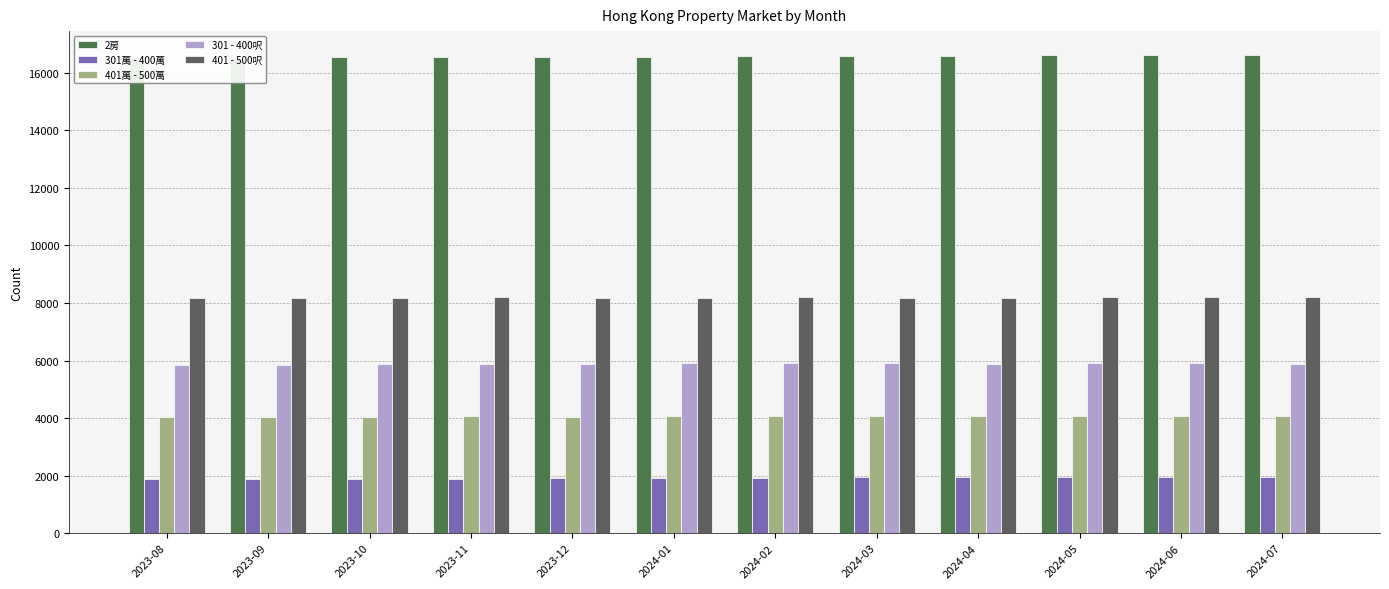

Reading left to right, what are all the values shown in this chart?

2房: 16515	16520	16546	16564	16553	16562	16588	16588	16574	16604	16620	16619
301萬 - 400萬: 1896	1895	1893	1898	1907	1921	1933	1934	1939	1953	1955	1961
401萬 - 500萬: 4045	4052	4053	4056	4049	4057	4076	4084	4079	4088	4087	4087
301 - 400呎: 5857	5857	5865	5874	5883	5898	5911	5913	5888	5899	5899	5896
401 - 500呎: 8187	8185	8189	8191	8184	8183	8194	8186	8176	8193	8204	8201